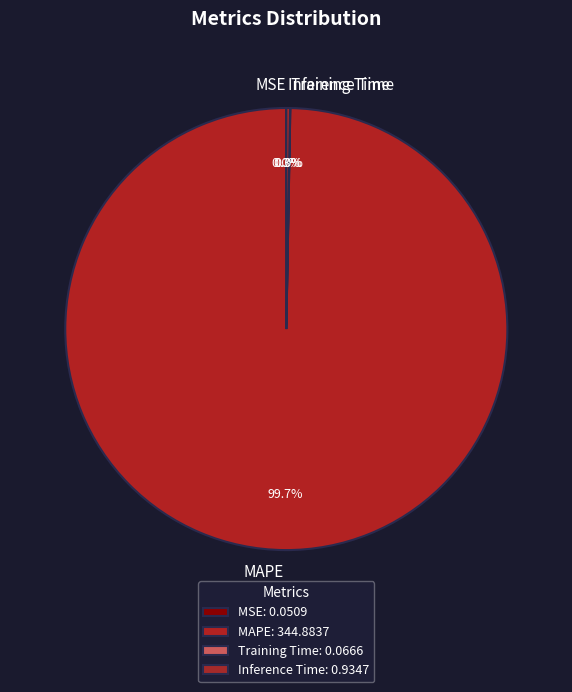

Does MAPE represent more than half of the total?

Yes